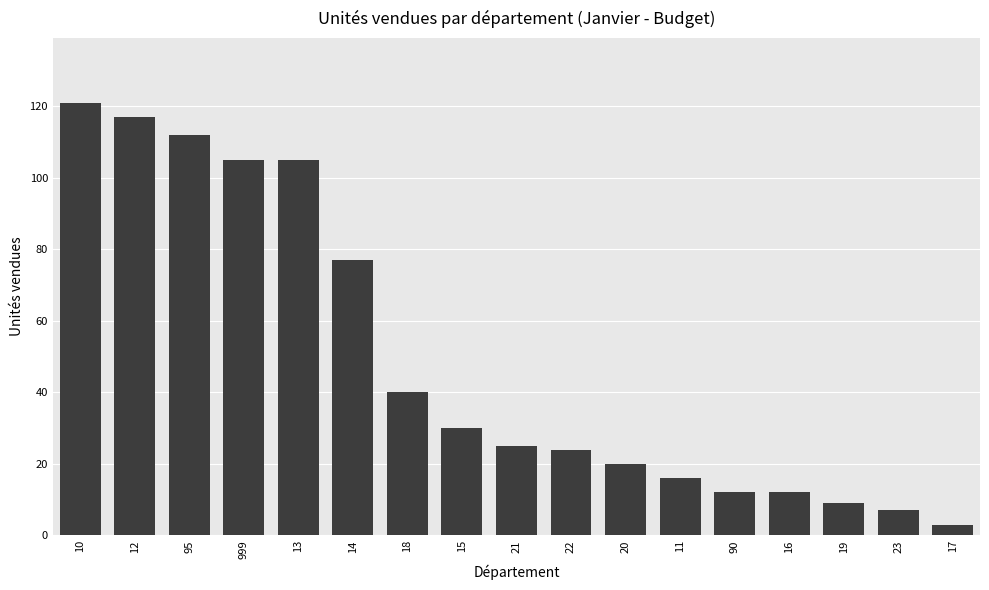

What position from the right is 22?

8